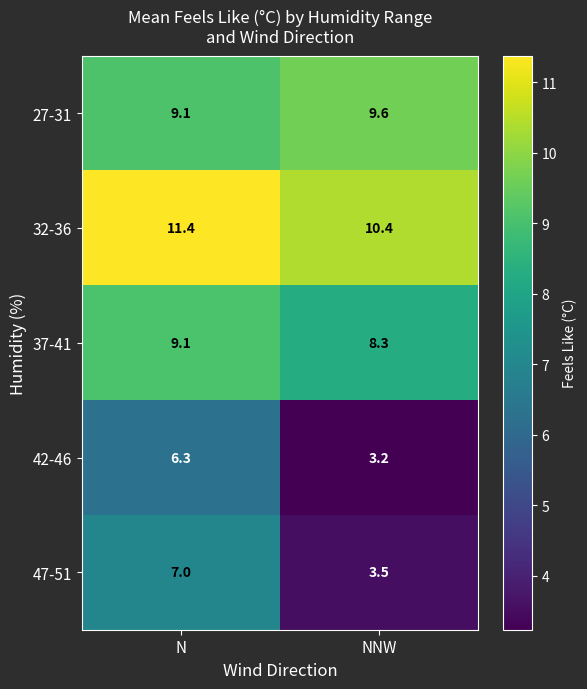

Which series has the largest total across all categories?

32-36